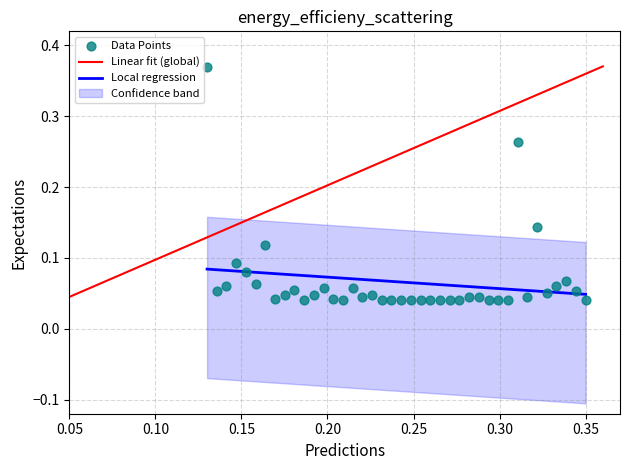

How many points are shown in the scatter plot?

40